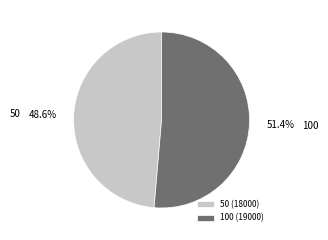

To the nearest percent, what is the difference between the 100 and 50 slice percentages?

3%